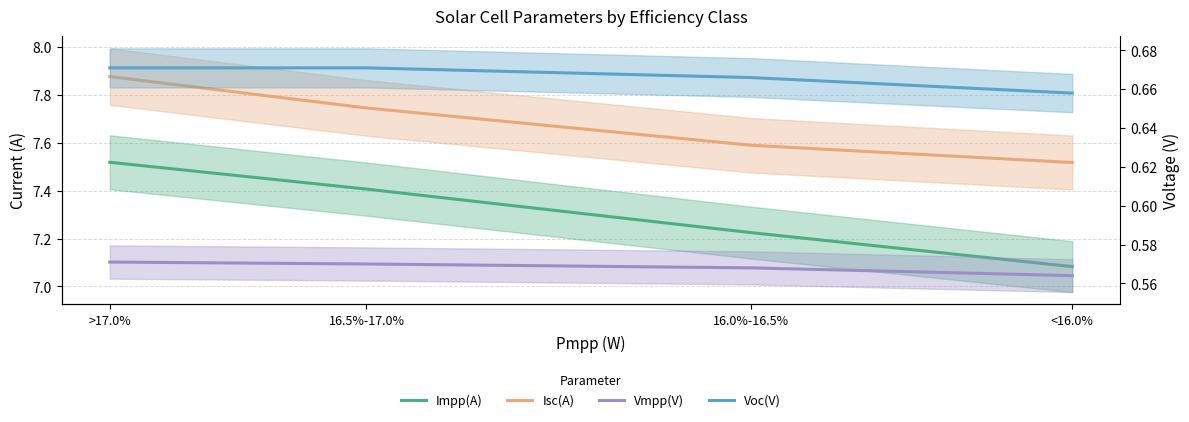

What is the total value across all series at 16.5%-17.0%?

16.4